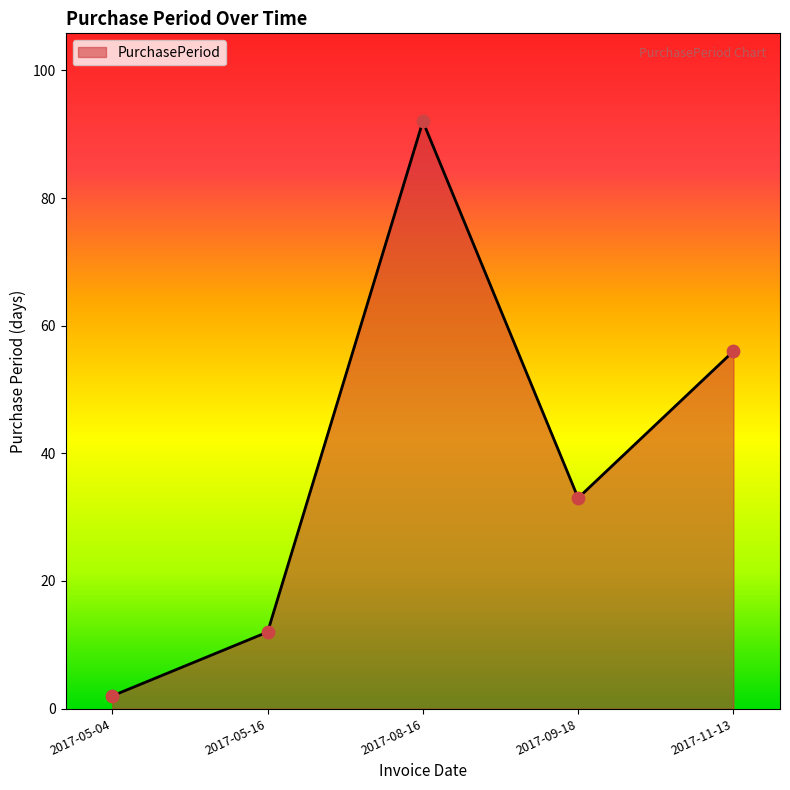

Which has a higher value, 2017-11-13 or 2017-05-04?

2017-11-13